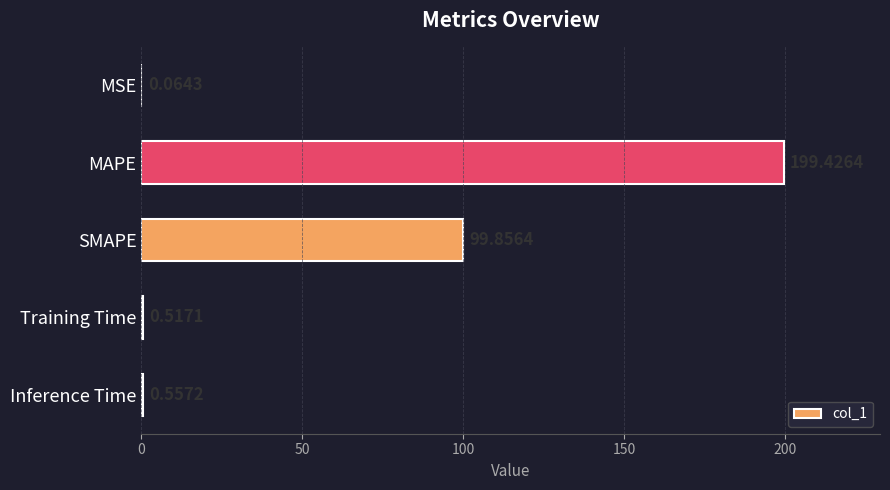

What is the change in value from MSE to Training Time?

+0.5